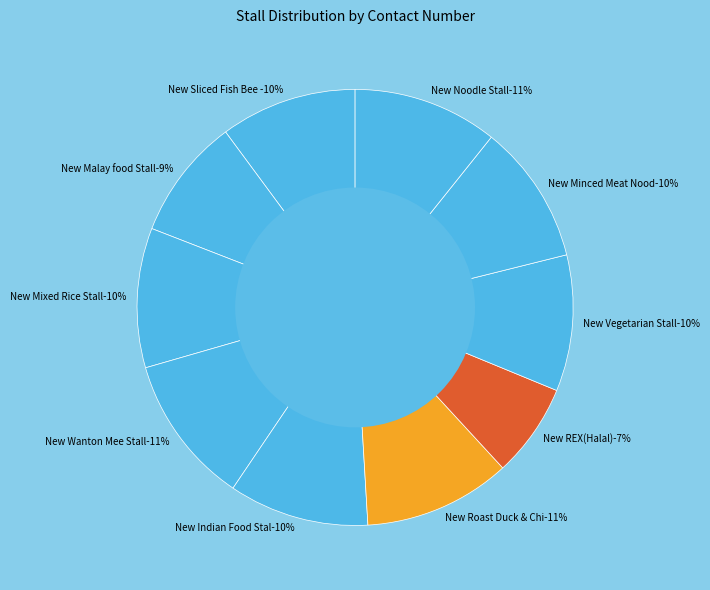

What is the smallest slice in the pie chart?

New REX(Halal)